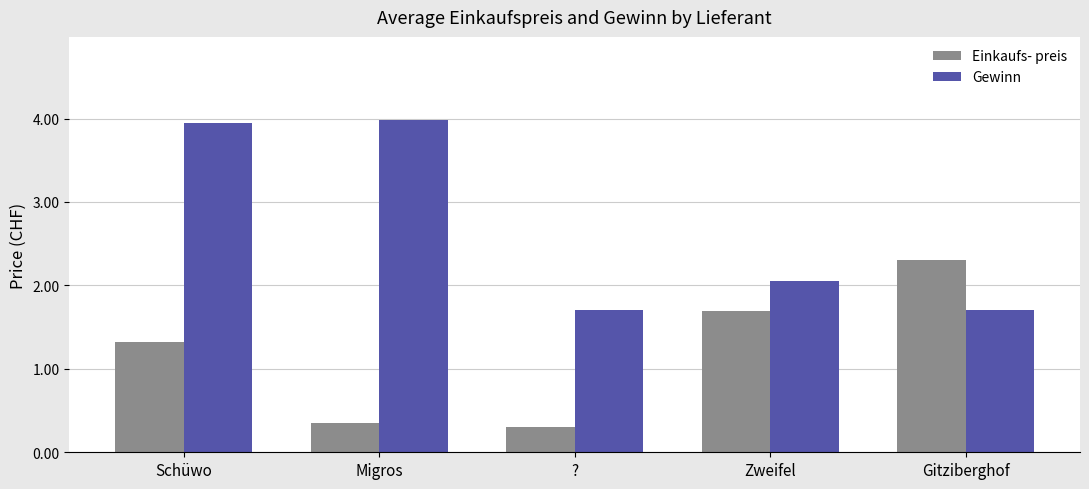

The Gewinn series shows 1.1 at Gitziberghof. True or false?

False